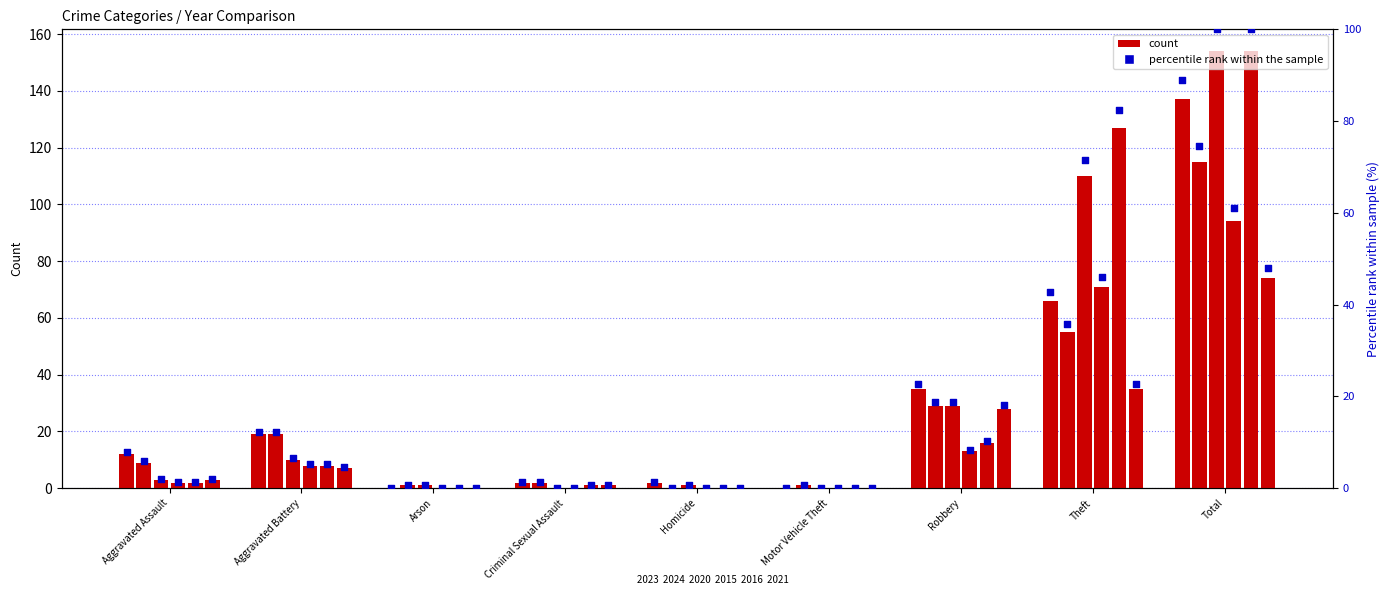

Which series has the largest total across all categories?

2020